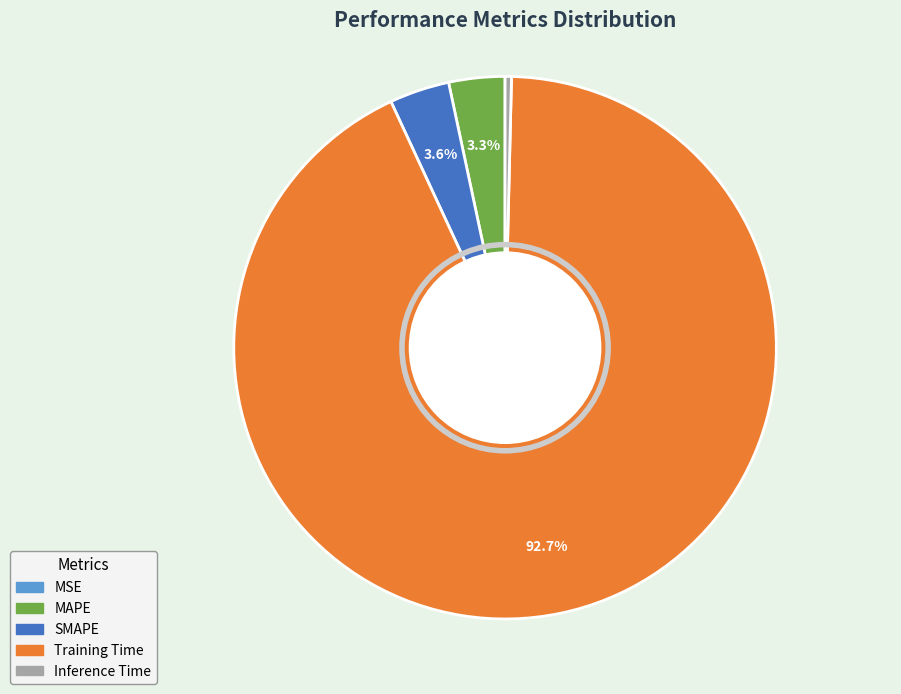

The Training Time slice represents 93% of the pie. True or false?

True